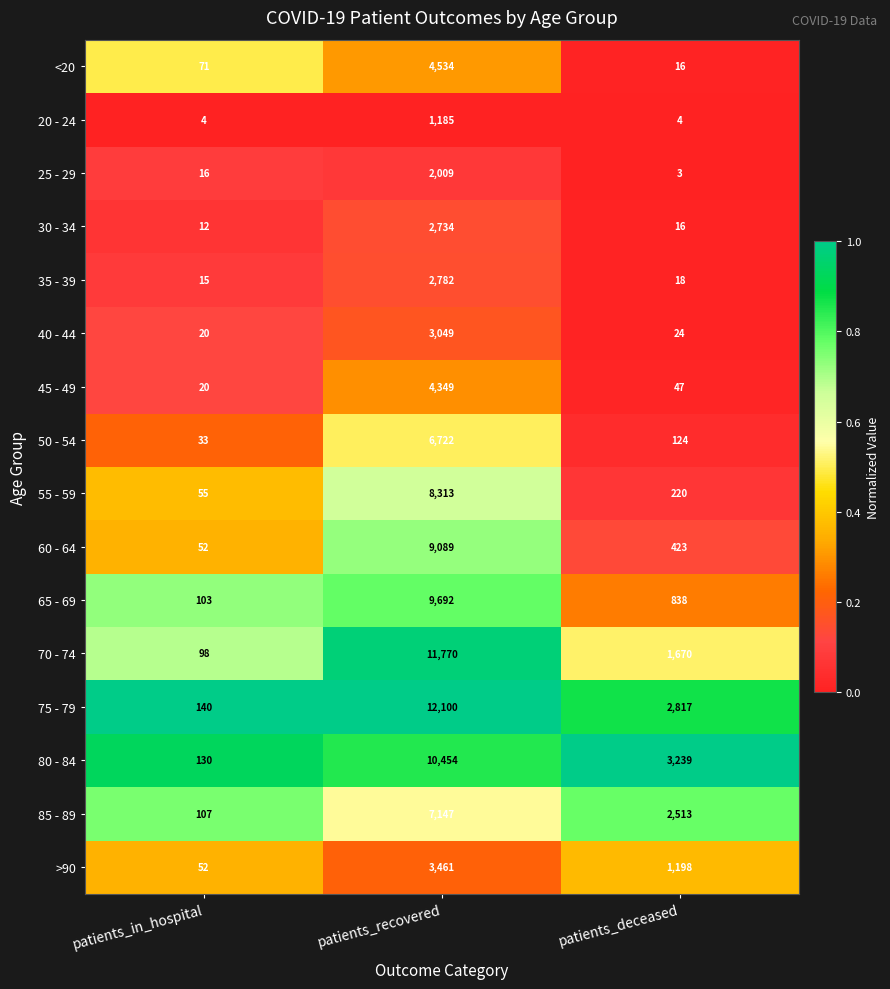

True or false: 25 - 29 has a value of 3 at patients_deceased.

True